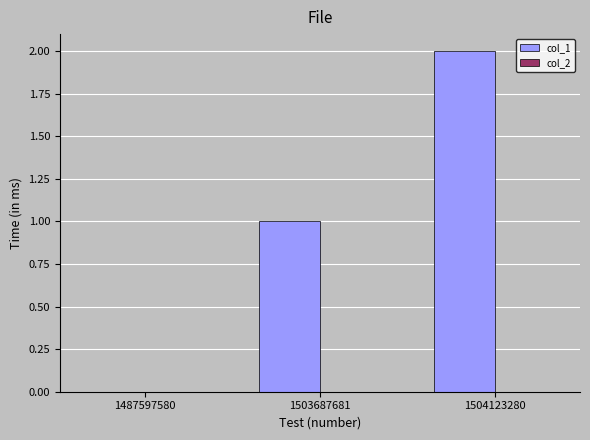

What is the sum of all values?

3